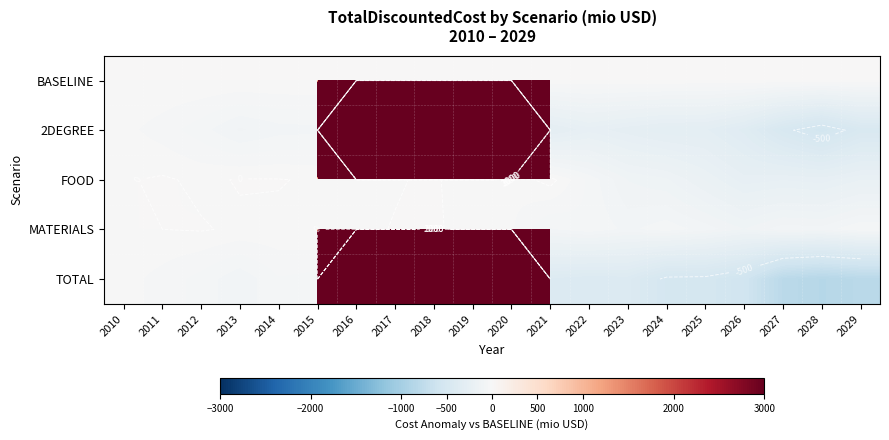

Is the value of TOTAL at 2019 greater than the value of FOOD at 2023?

Yes